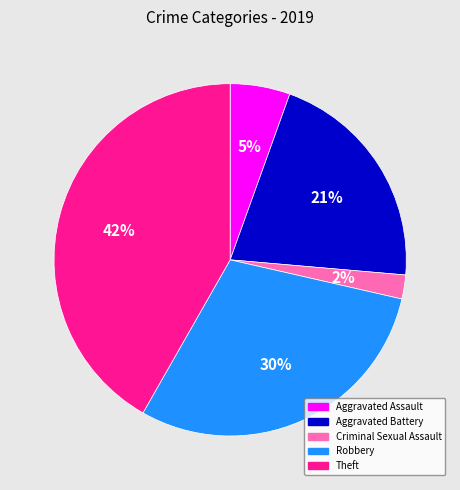

Does any single category account for the majority?

No